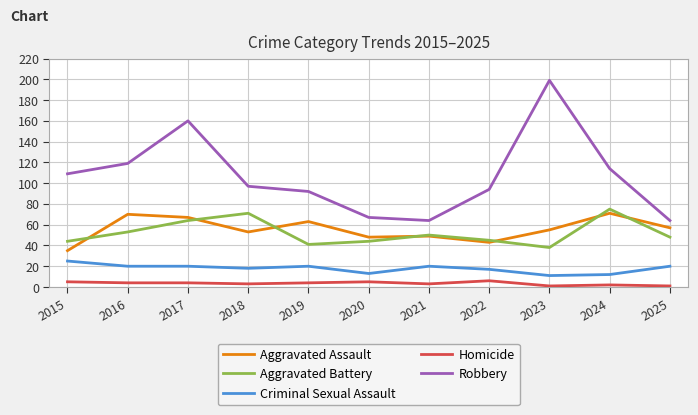

What is the lowest value of the Aggravated Assault series?

35